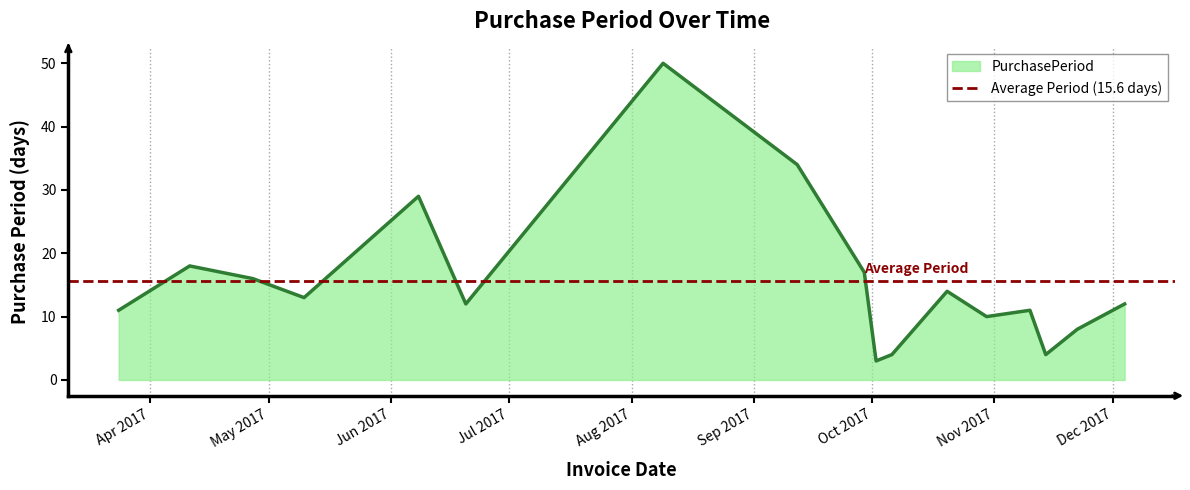

Where is the first local maximum?

2017-04-11